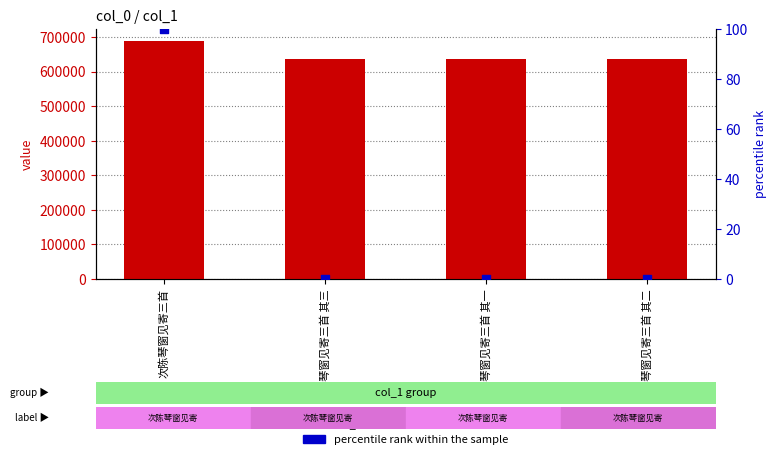

Which series has the largest total across all categories?

col_0 value